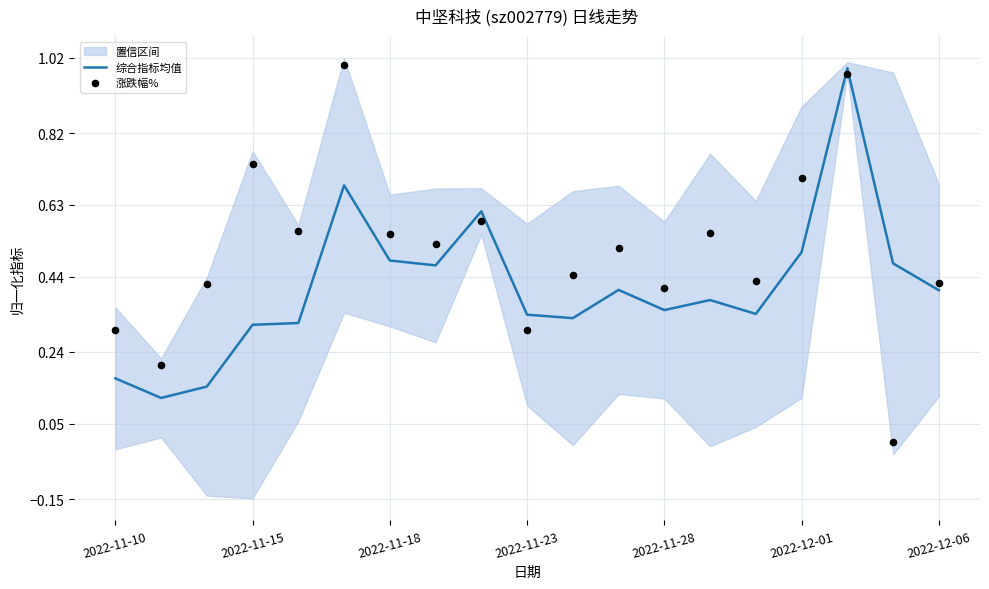

Is the value of 综合指标均值 at 9 greater than the value of 涨跌幅% at 8?

No